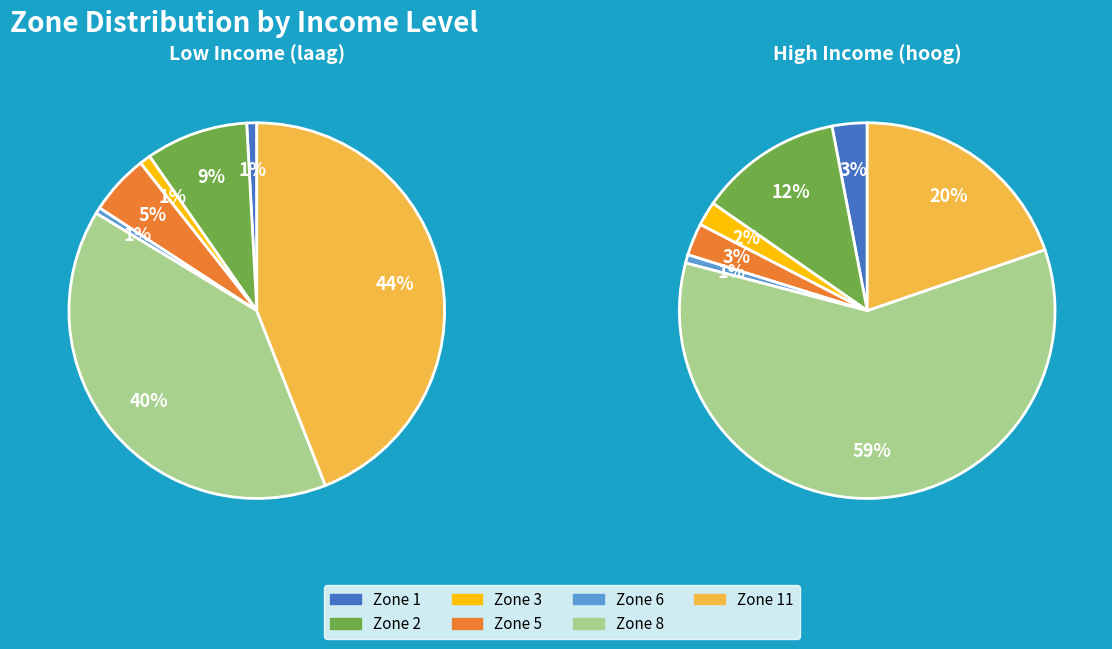

True or false: Zone 1 accounts for 10% of the total.

False